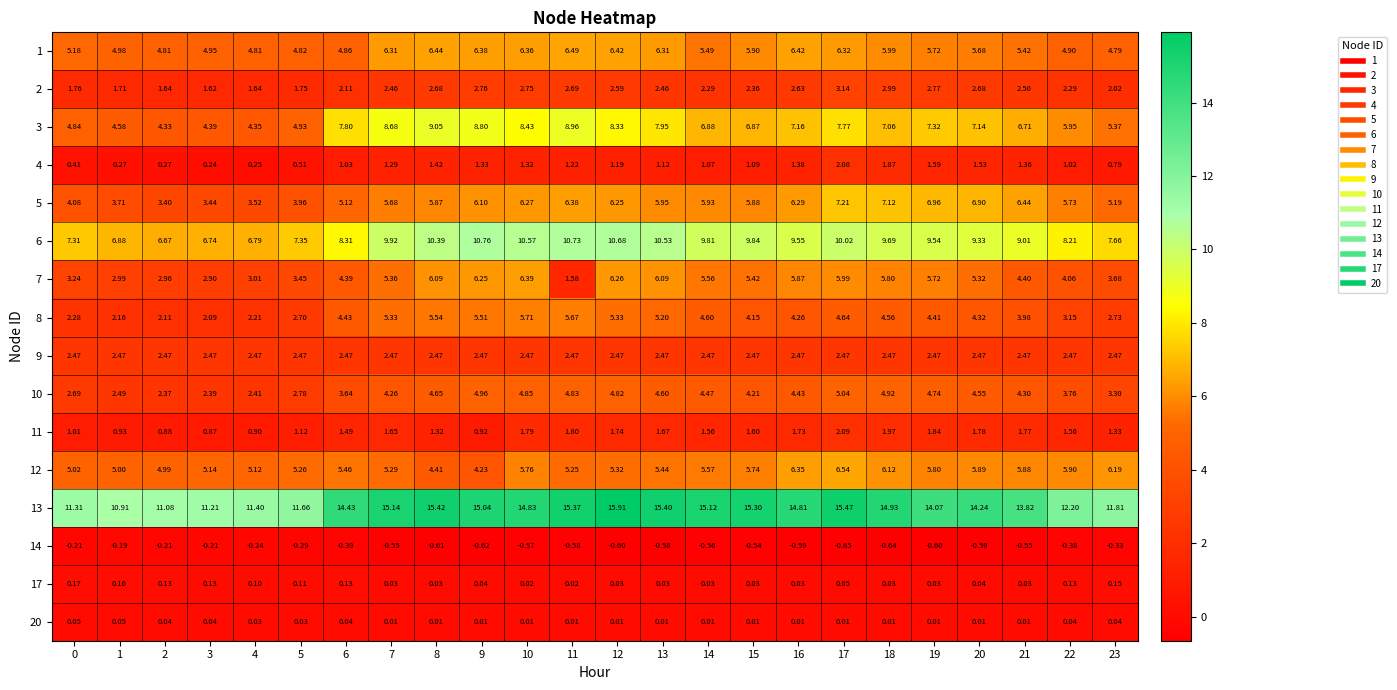

What is the total value across all series at 15?

70.3